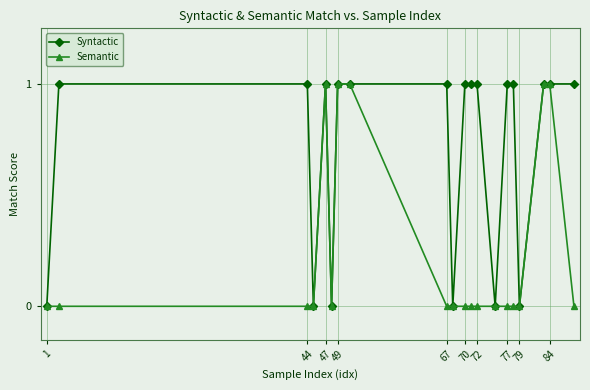

What is the value of the Semantic point at the 5th from the left?

1